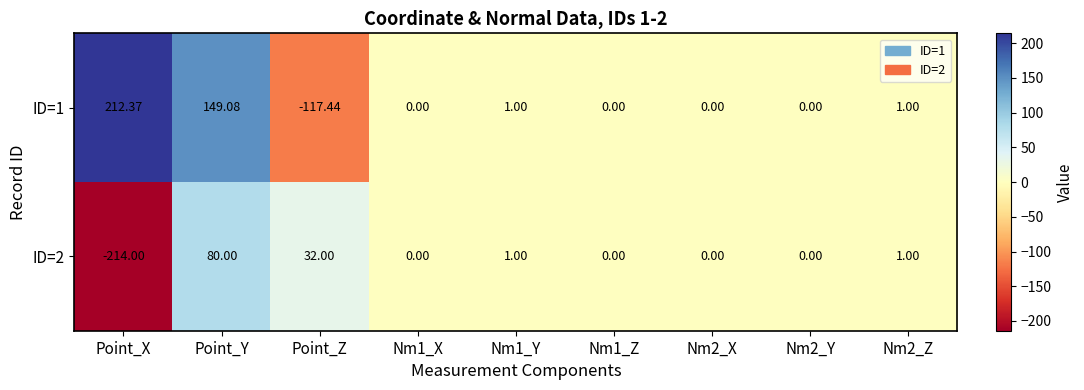

Which label corresponds to the smallest value in the chart?

Point_X